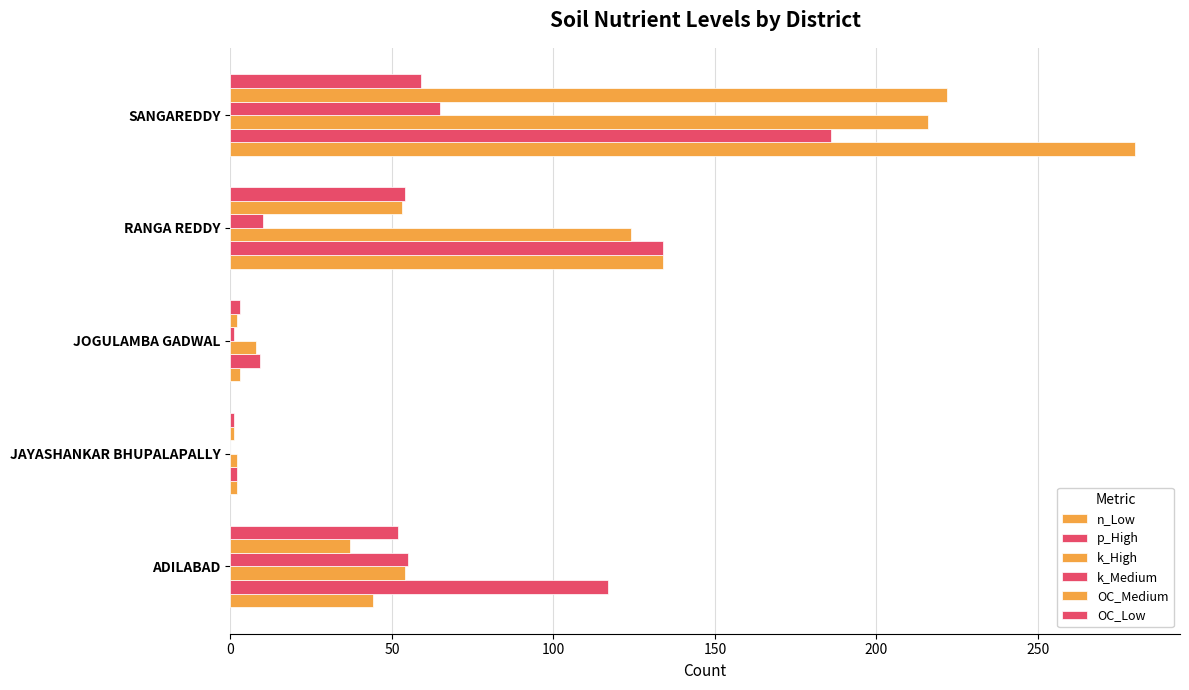

How many series are shown in this chart?

6